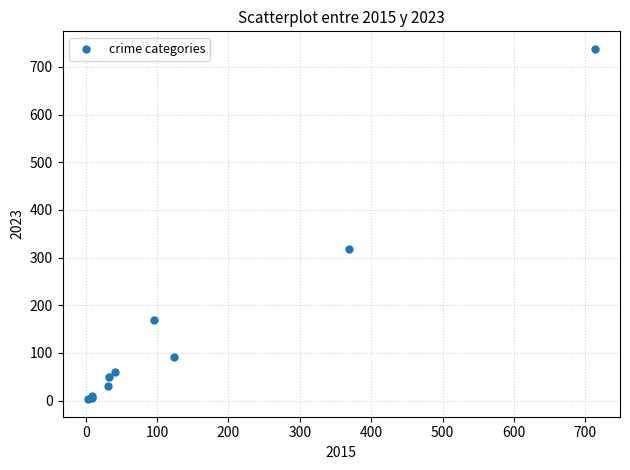

What Y value in the scatter plot is closest to 370?

319